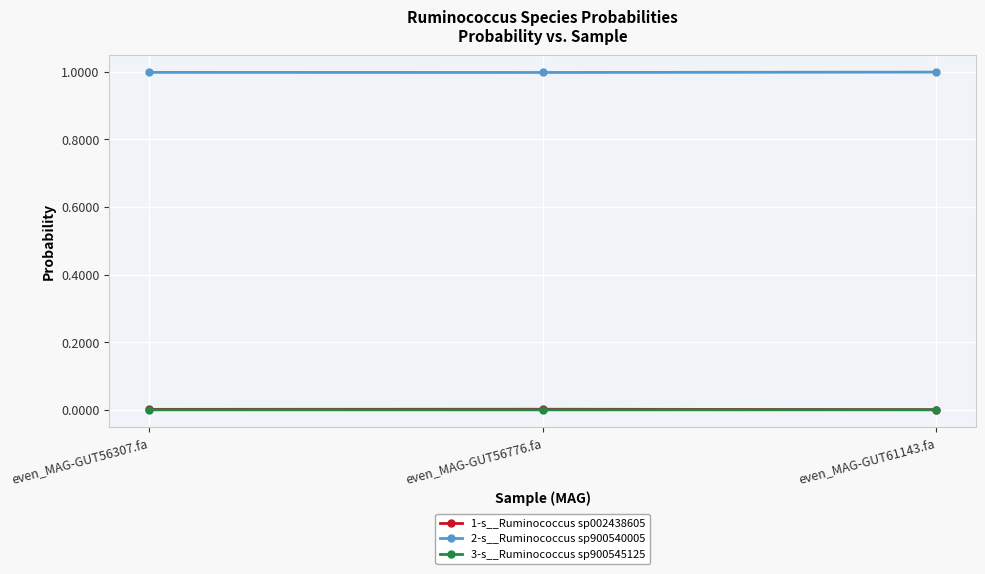

What is the spread (max minus min) of values at even_MAG-GUT61143.fa?

1.0